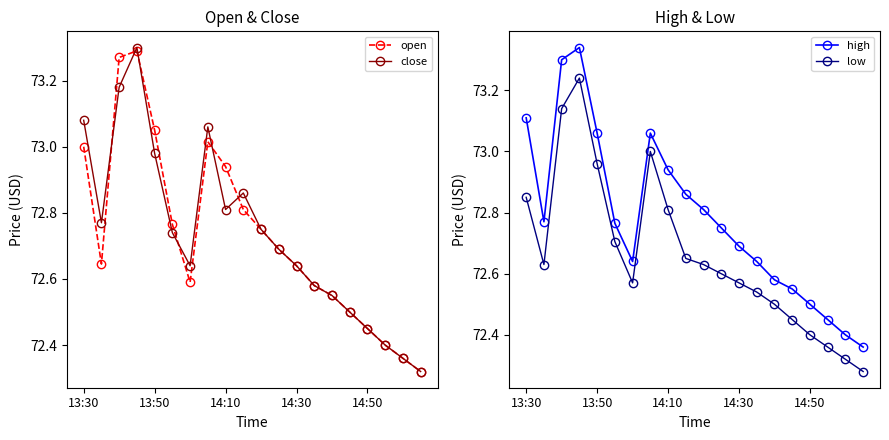

Reading left to right, list all the values displayed in this chart.

open: 73.0	72.6	73.3	73.3	73.1	72.8	72.6	73.0	72.9	72.8	72.8	72.7	72.6	72.6	72.6	72.5	72.4	72.4	72.4	72.3
close: 73.1	72.8	73.2	73.3	73.0	72.7	72.6	73.1	72.8	72.9	72.8	72.7	72.6	72.6	72.6	72.5	72.4	72.4	72.4	72.3
high: 73.1	72.8	73.3	73.3	73.1	72.8	72.6	73.1	72.9	72.9	72.8	72.8	72.7	72.6	72.6	72.6	72.5	72.4	72.4	72.4
low: 72.8	72.6	73.1	73.2	73.0	72.7	72.6	73.0	72.8	72.7	72.6	72.6	72.6	72.5	72.5	72.4	72.4	72.4	72.3	72.3